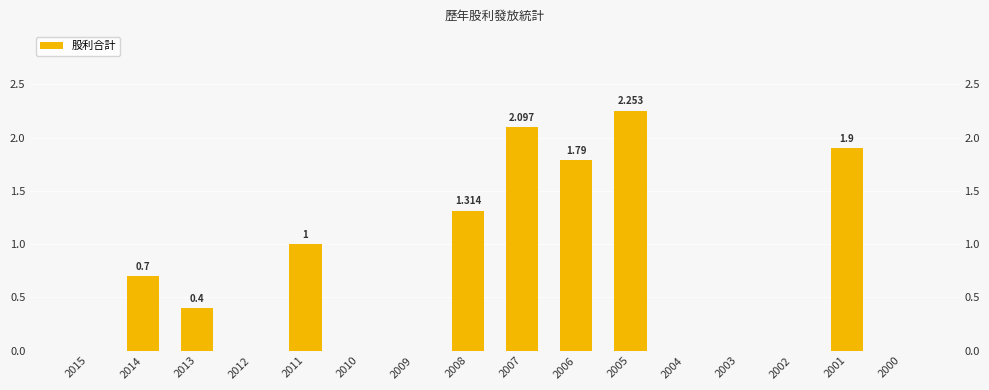

Count the values in the range 0 to 1.

11